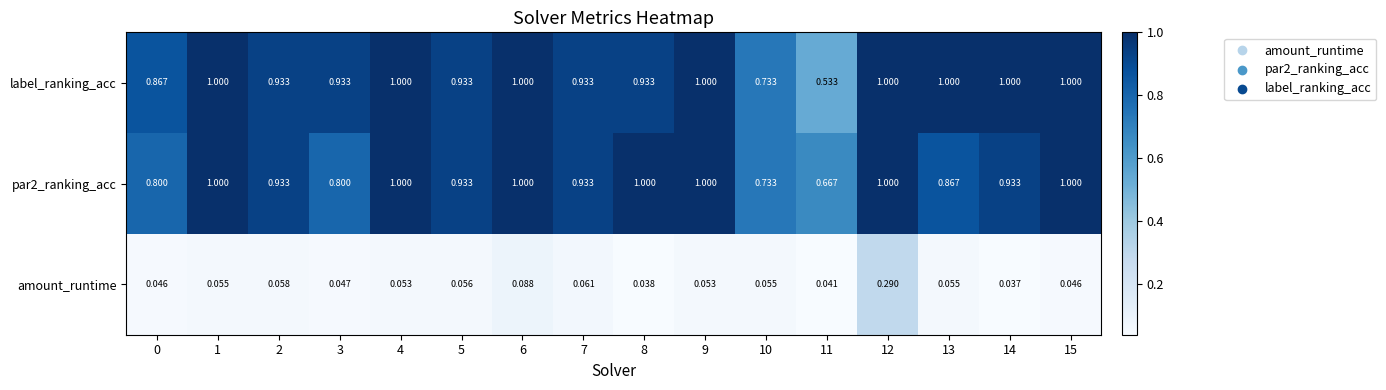

Which series has the largest range (max minus min)?

label_ranking_acc